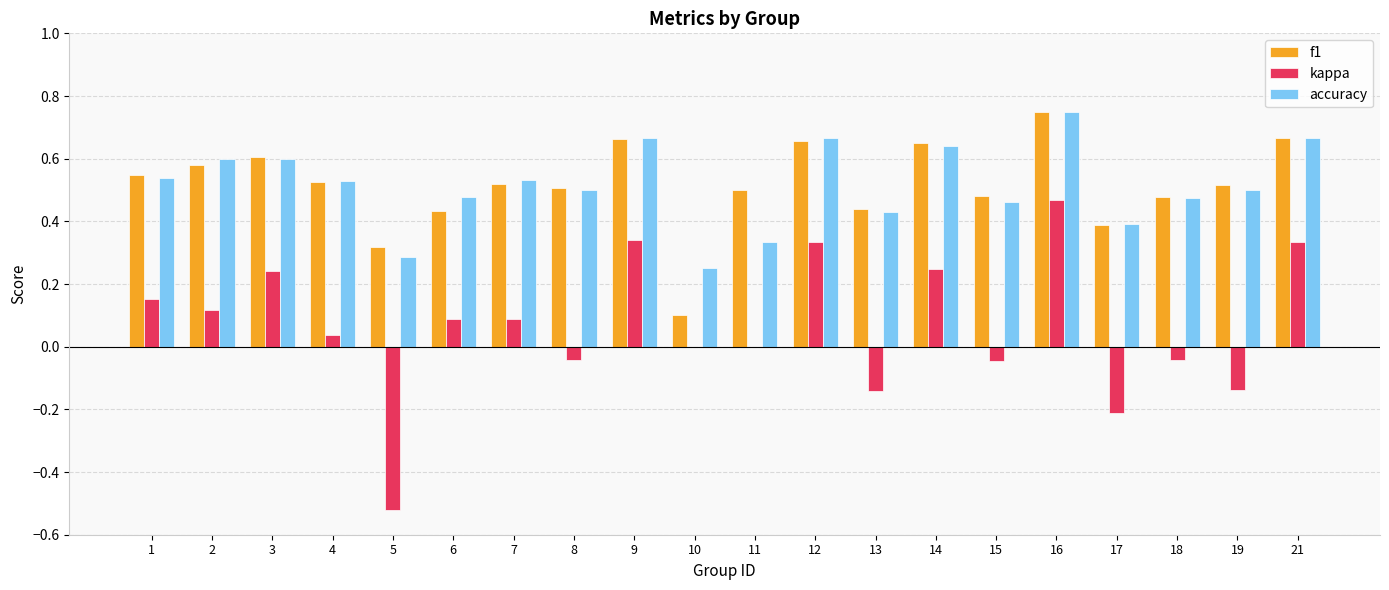

Count the f1 values in the range 0 to 1.

20